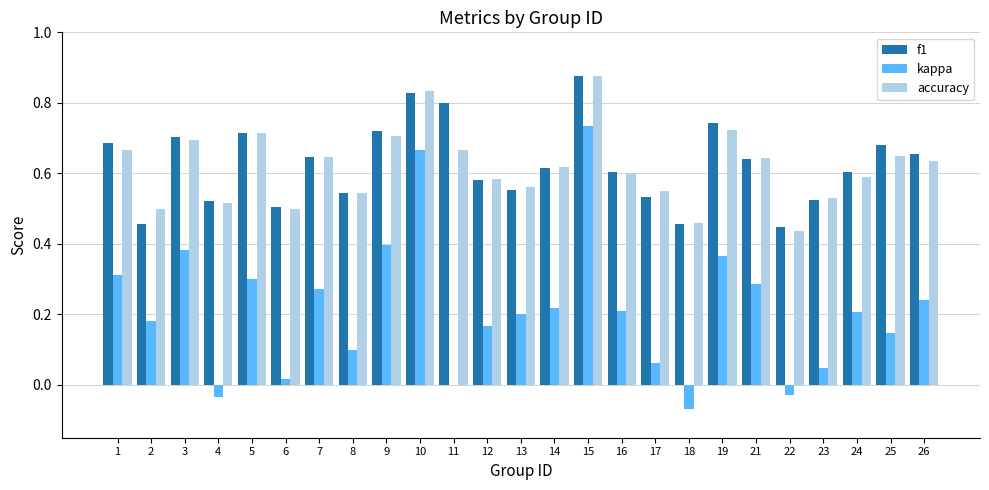

How many categories are shown in the chart?

25